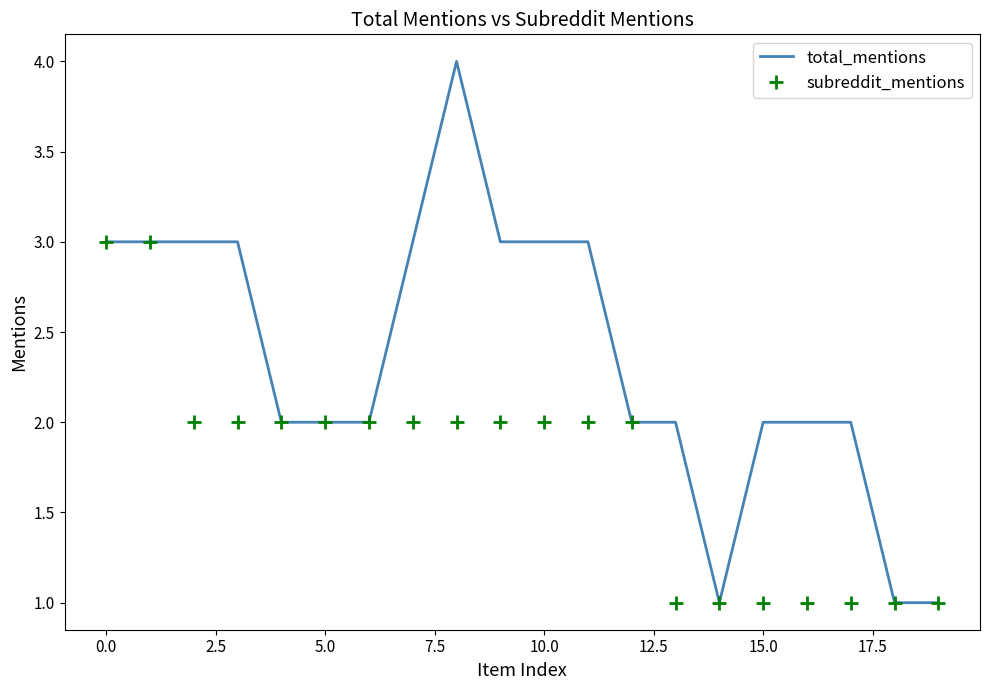

Which series has the largest range (max minus min)?

total_mentions